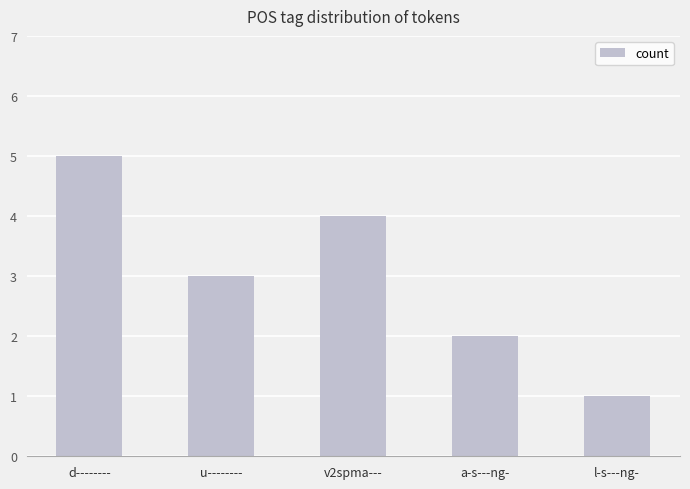

Which category has the highest value across all series?

d--------